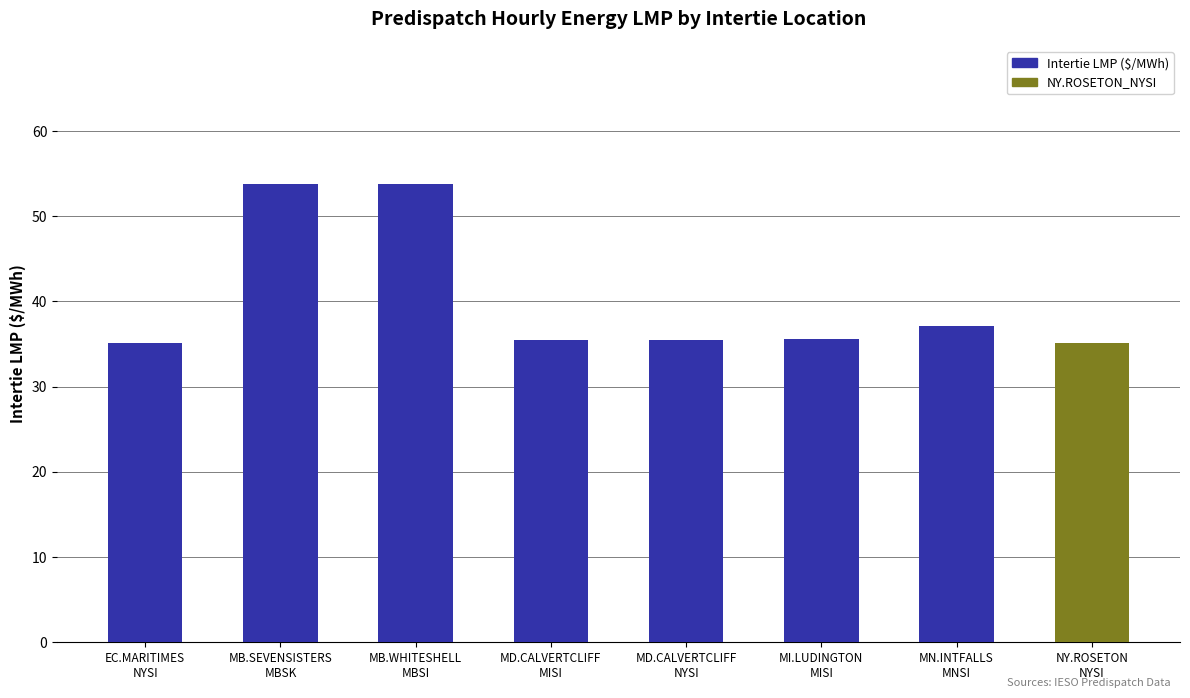

What is the sum of all values?

321.5